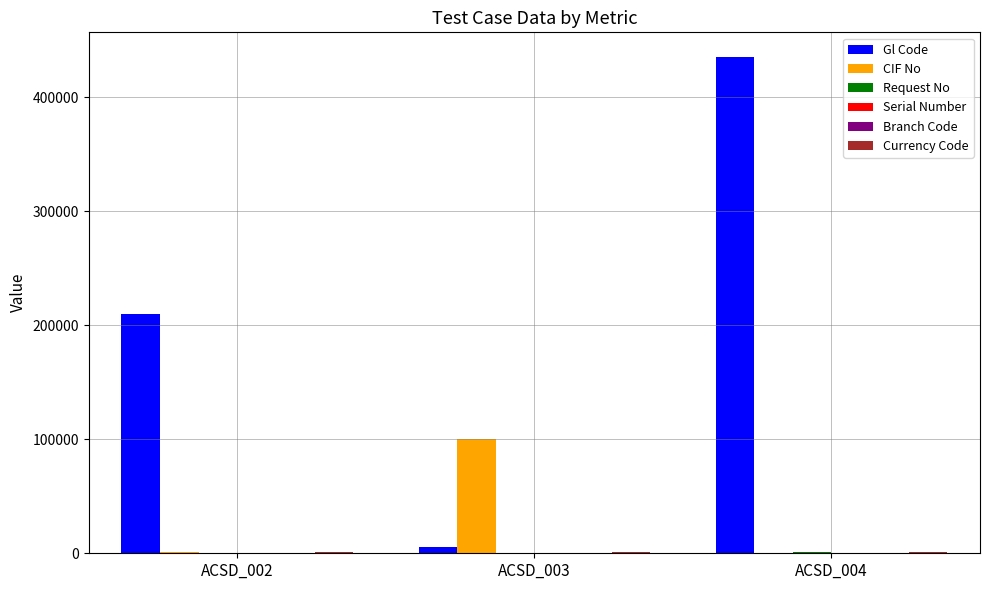

How many groups of bars are there?

3